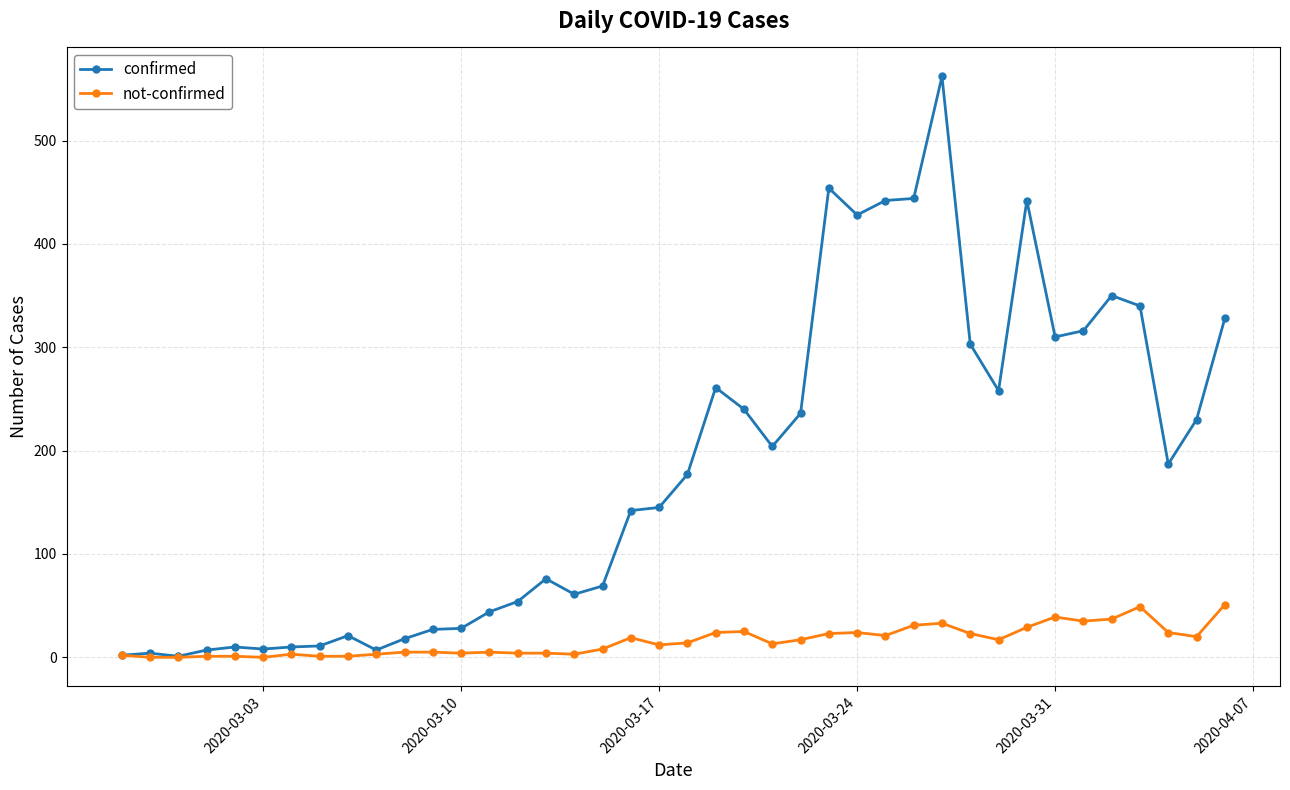

What are all the series names shown in the legend?

confirmed, not-confirmed